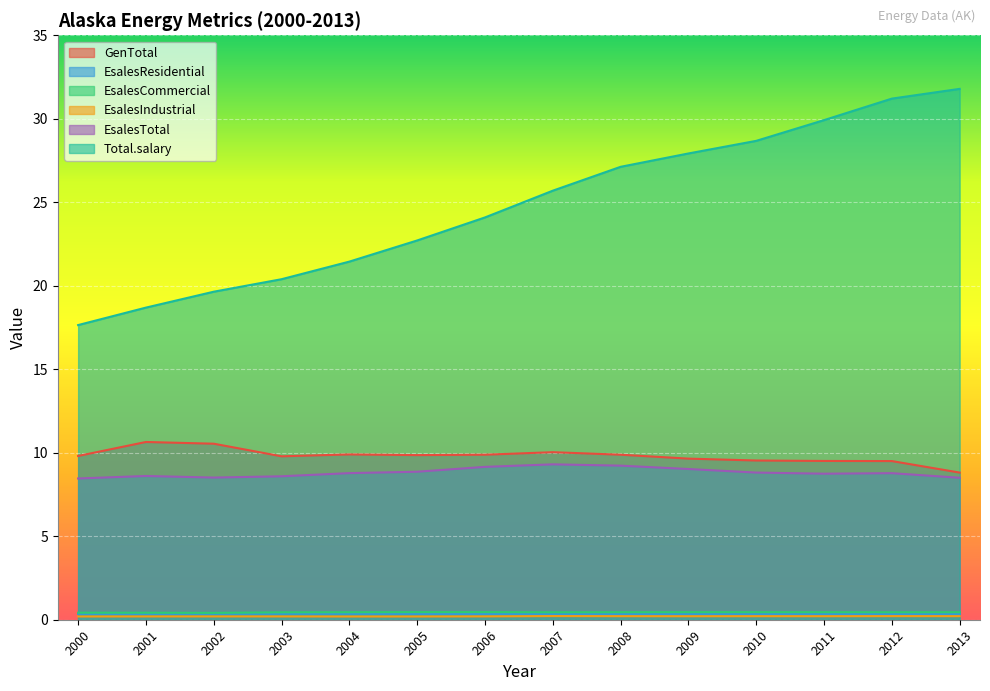

What are all the series names shown in the legend?

GenTotal, EsalesResidential, EsalesCommercial, EsalesIndustrial, EsalesTotal, Total.salary